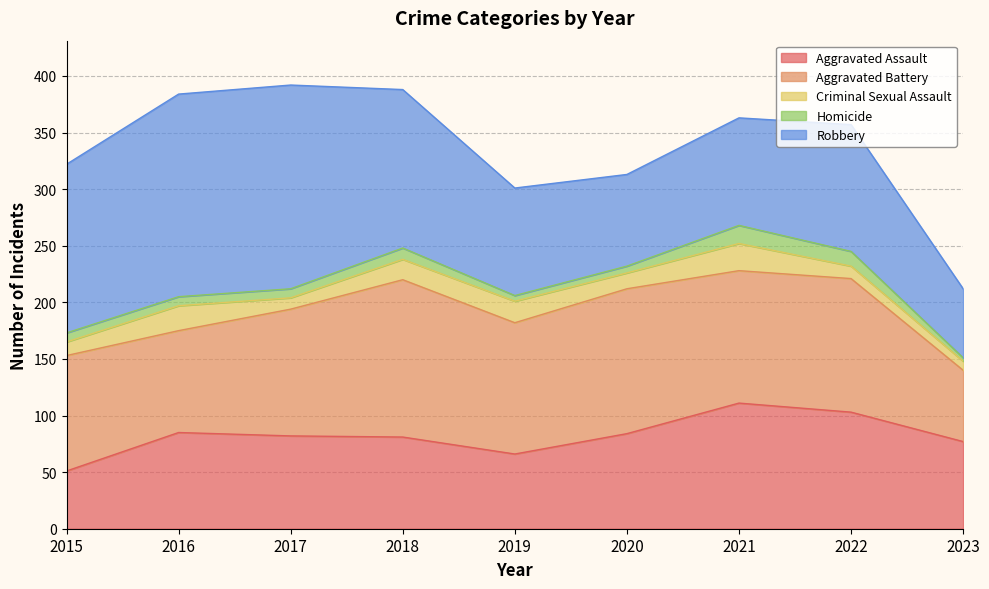

Reading left to right, transcribe all the data shown in this chart.

Aggravated Assault: 51	85	82	81	66	84	111	103	77
Aggravated Battery: 102	90	112	139	116	128	117	118	63
Criminal Sexual Assault: 12	22	10	18	19	14	24	11	8
Homicide: 8	8	8	10	5	6	16	13	3
Robbery: 149	179	180	140	95	81	95	112	61